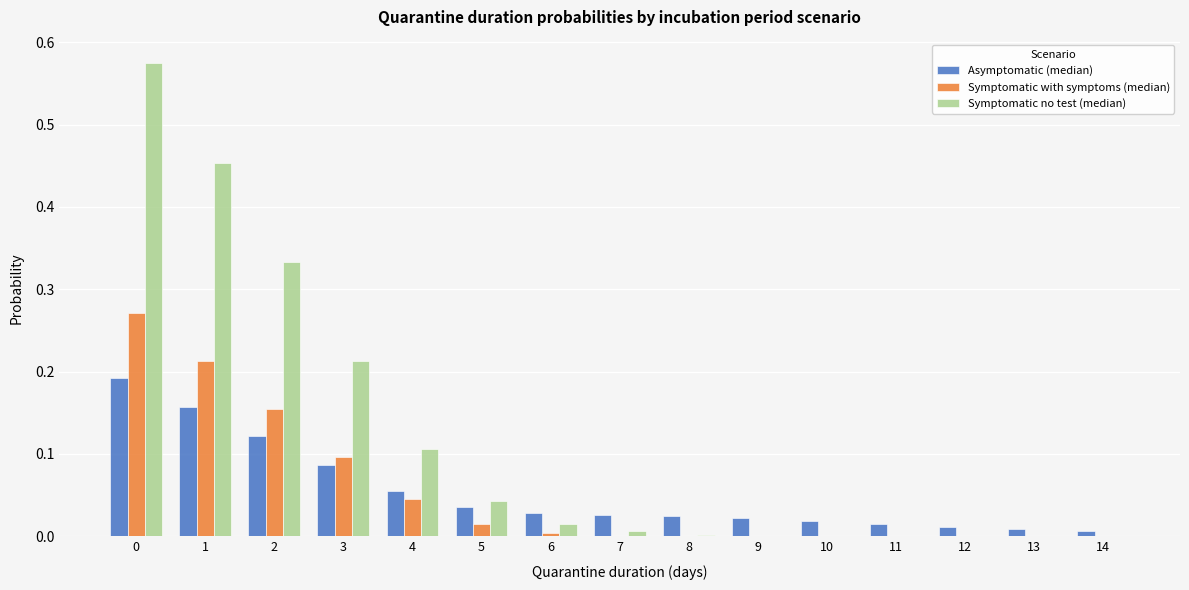

Between 2 and 13, which series saw the biggest shift?

Symptomatic no test (median)